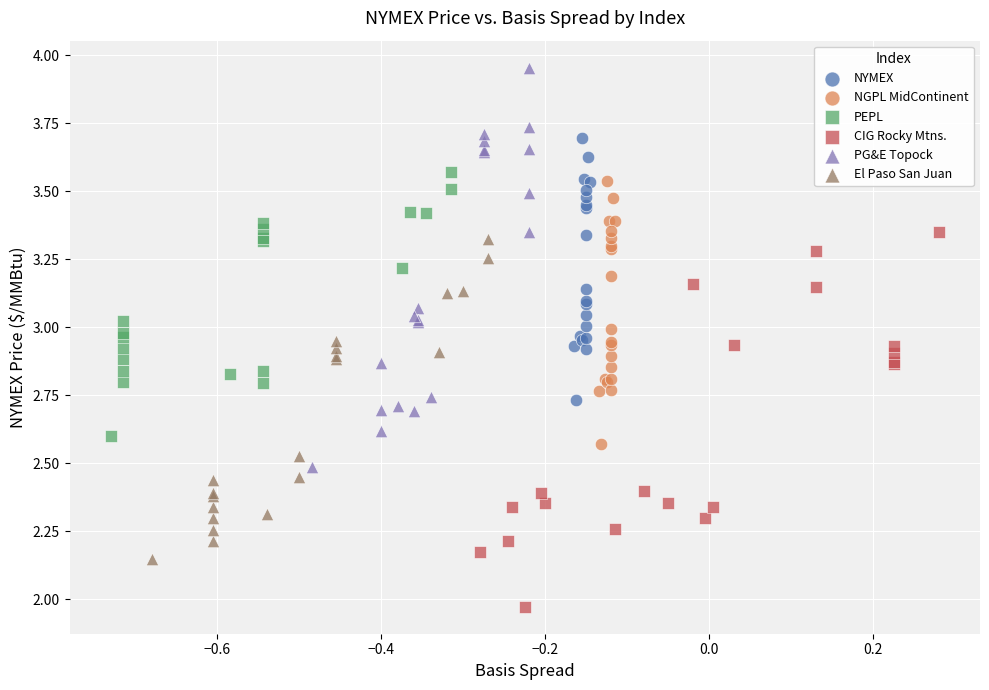

Which series contains the highest Y value?

PG&E Topock